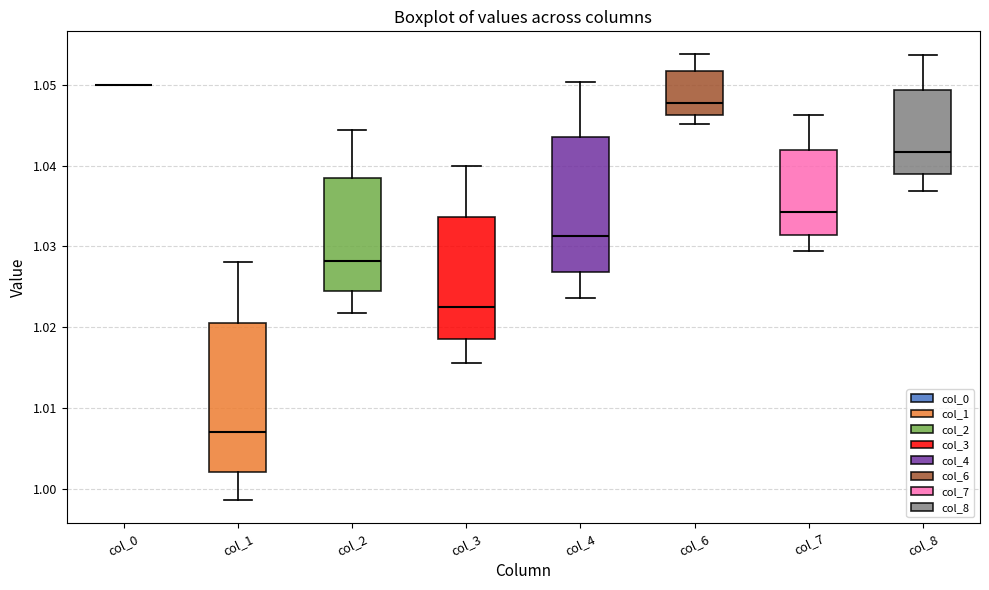

Reading left to right, read every box against the y-axis: the position of its median line, the range the box covers, and the ends of its whiskers. The values are not printed on the chart, so give them approximately, as read against the axis.

col_0: box collapsed to a line at 1.050, whiskers 1.050 to 1.050
col_1: median 1.007, box 1.002 to 1.021, whiskers 0.999 to 1.028
col_2: median 1.028, box 1.024 to 1.039, whiskers 1.022 to 1.044
col_3: median 1.023, box 1.019 to 1.034, whiskers 1.016 to 1.040
col_4: median 1.031, box 1.027 to 1.043, whiskers 1.024 to 1.050
col_6: median 1.048, box 1.046 to 1.052, whiskers 1.045 to 1.054
col_7: median 1.034, box 1.031 to 1.042, whiskers 1.029 to 1.046
col_8: median 1.042, box 1.039 to 1.049, whiskers 1.037 to 1.054